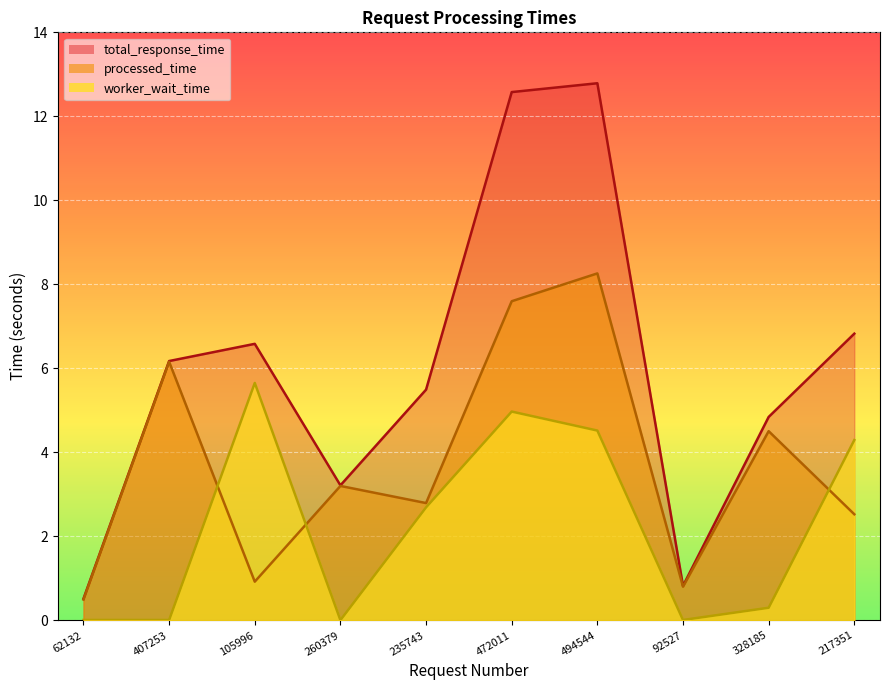

How many data points in total_response_time are less than 6?

5